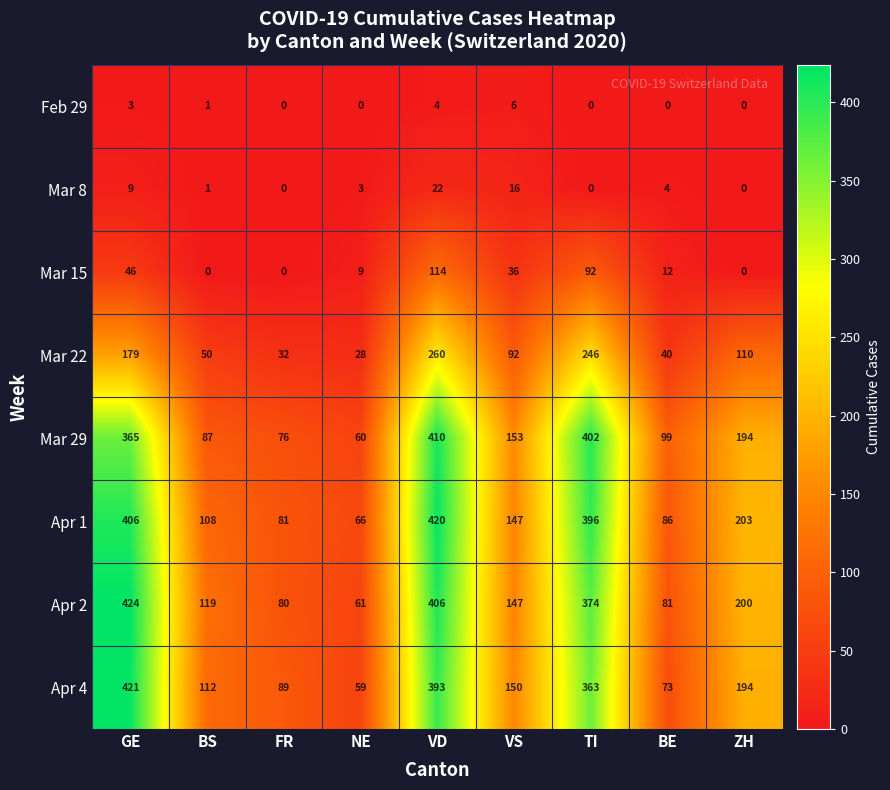

Which series has the largest range (max minus min)?

Apr 2